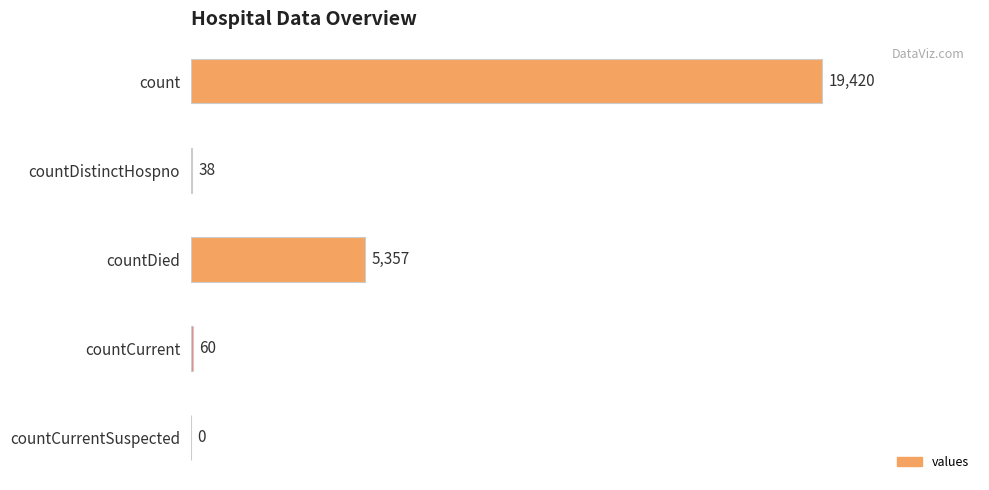

Is it true that the value at countDied is 5357?

True